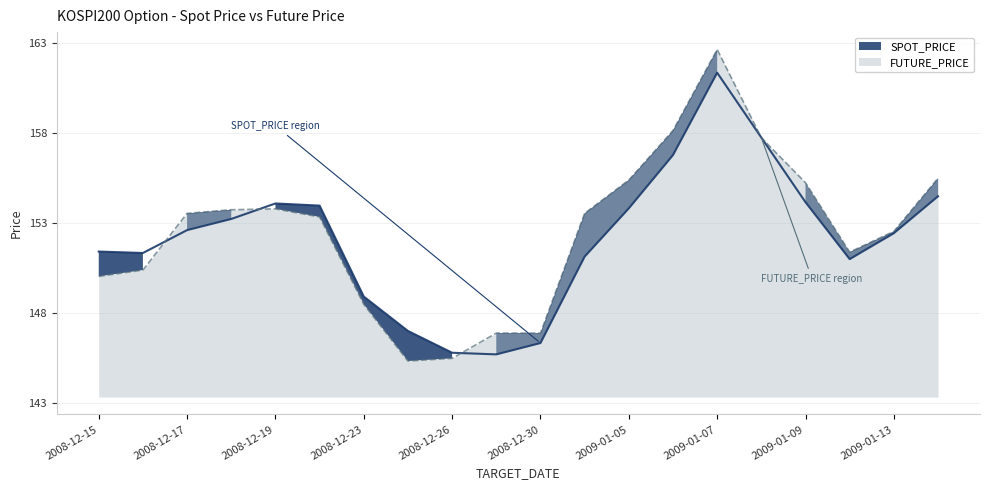

Between 2008-12-26 and 2009-01-06, which series saw the biggest shift?

FUTURE_PRICE